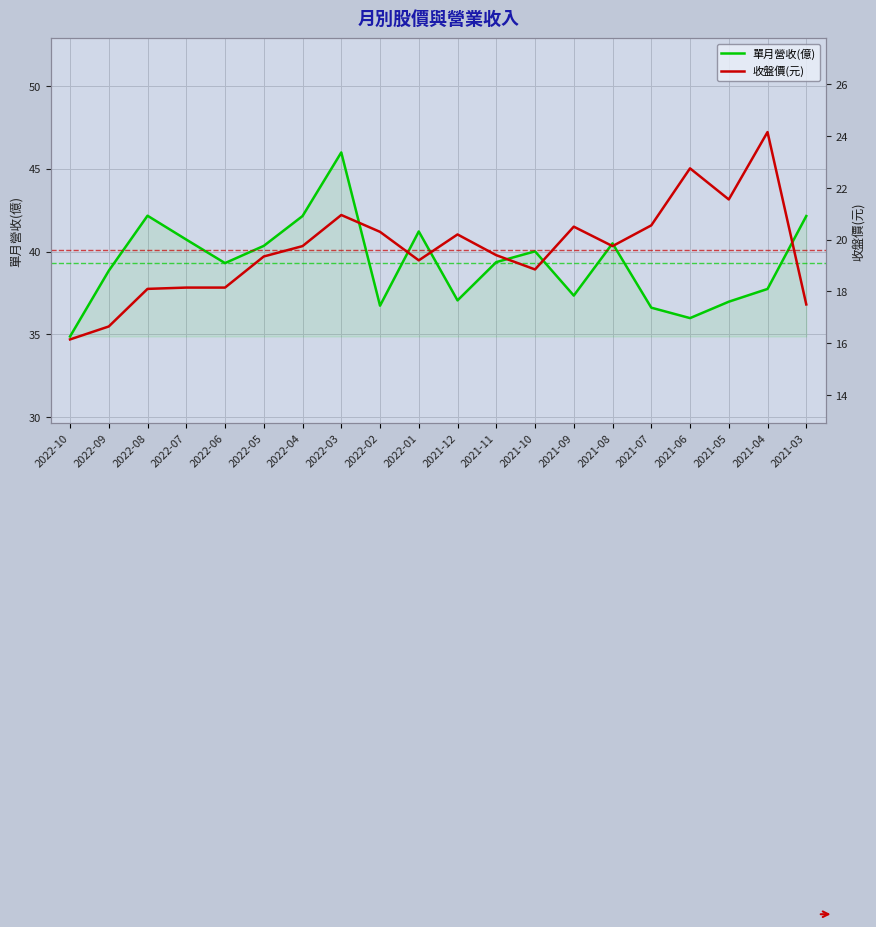

How many lines are shown in the chart?

2